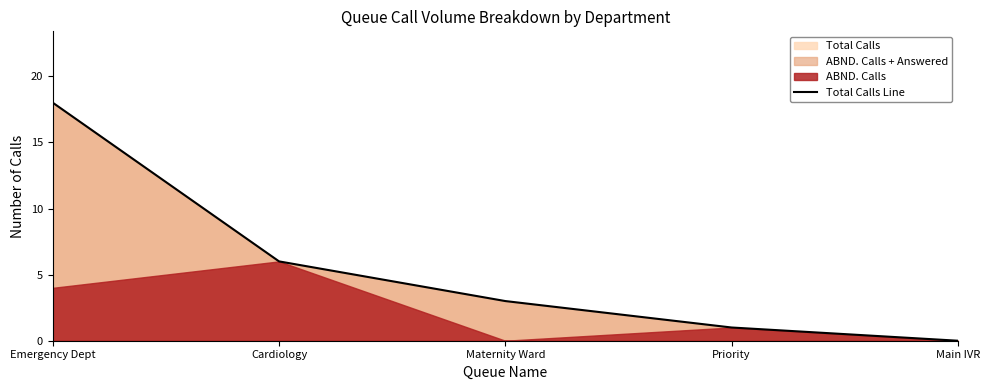

Which has a higher value, Maternity Ward or Emergency Dept?

Emergency Dept